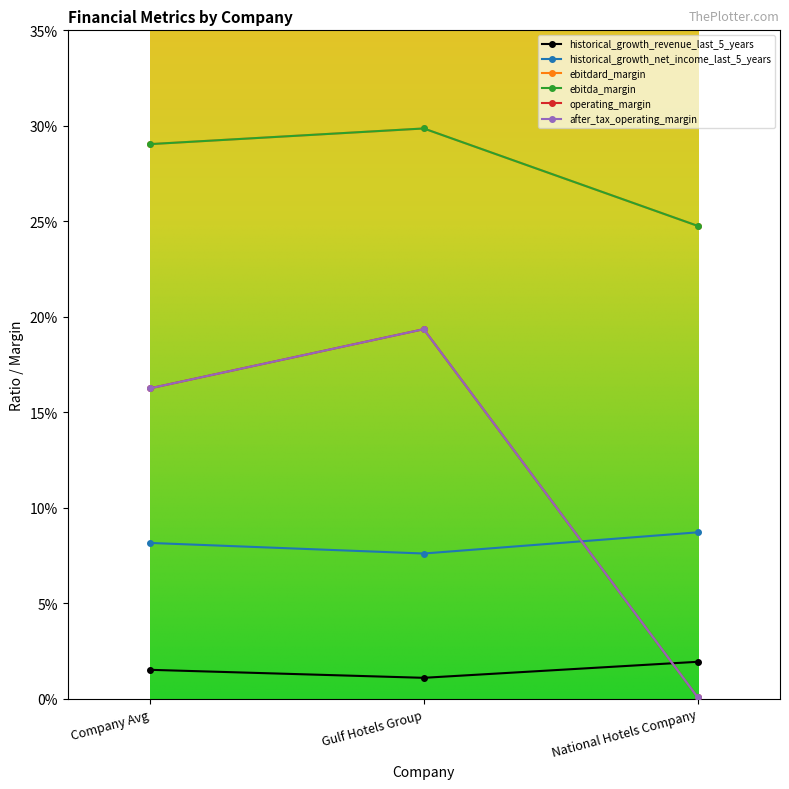

Which series has the largest total across all categories?

ebitdard_margin